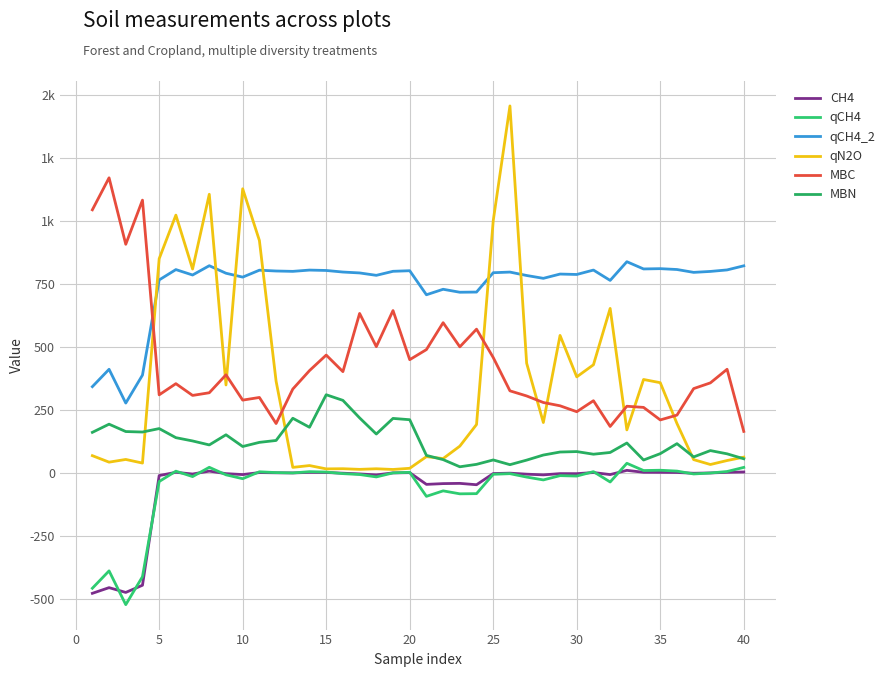

In CH4, how many points are lower than both neighbors (excluding endpoints)?

11